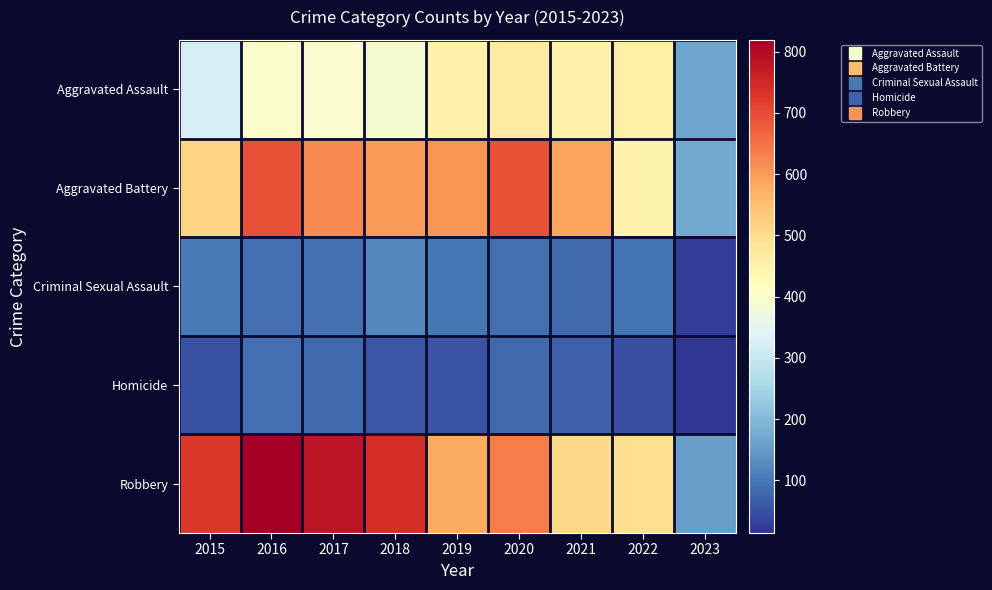

Reading left to right, what are all the values shown in this chart?

Aggravated Assault: 2015=323	2016=402	2017=396	2018=392	2019=452	2020=468	2021=452	2022=457	2023=168
Aggravated Battery: 2015=515	2016=691	2017=623	2018=600	2019=608	2020=691	2021=587	2022=446	2023=174
Criminal Sexual Assault: 2015=105	2016=87	2017=90	2018=122	2019=102	2020=89	2021=82	2022=93	2023=24
Homicide: 2015=50	2016=87	2017=82	2018=56	2019=53	2020=81	2021=69	2022=48	2023=14
Robbery: 2015=726	2016=819	2017=780	2018=741	2019=577	2020=639	2021=506	2022=497	2023=157